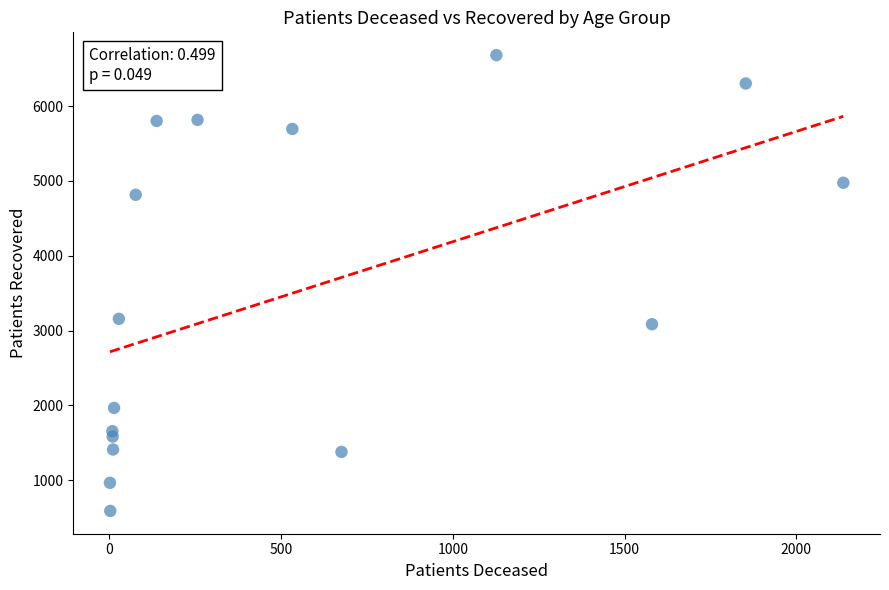

What is the range of Y values (max minus min)?

6093